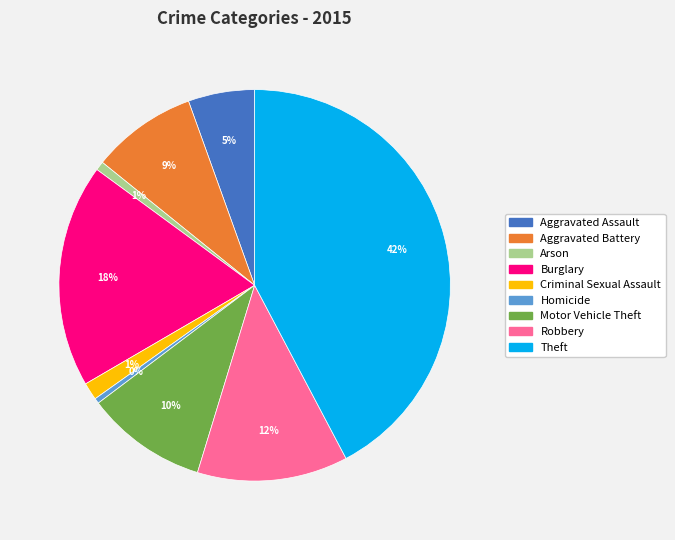

Which category has the biggest portion of the pie?

Theft